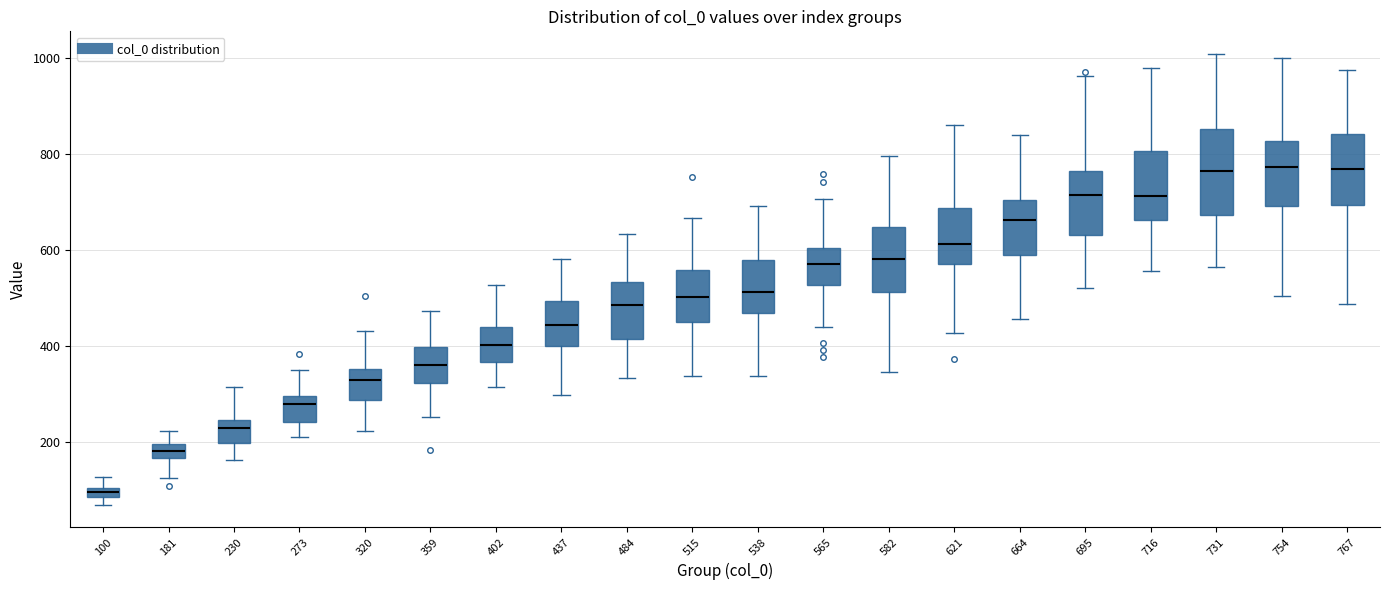

Which box has the lowest median line?

100